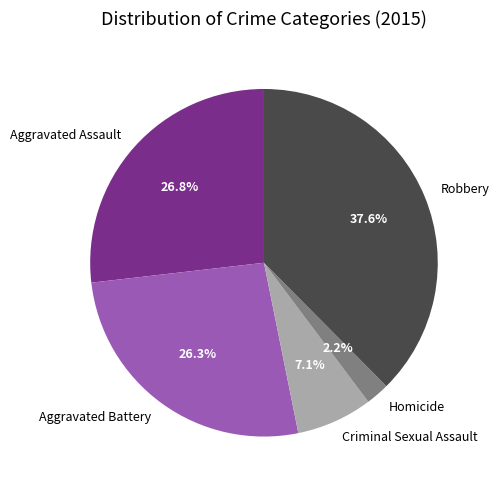

Between Aggravated Assault and Criminal Sexual Assault, which is larger?

Aggravated Assault